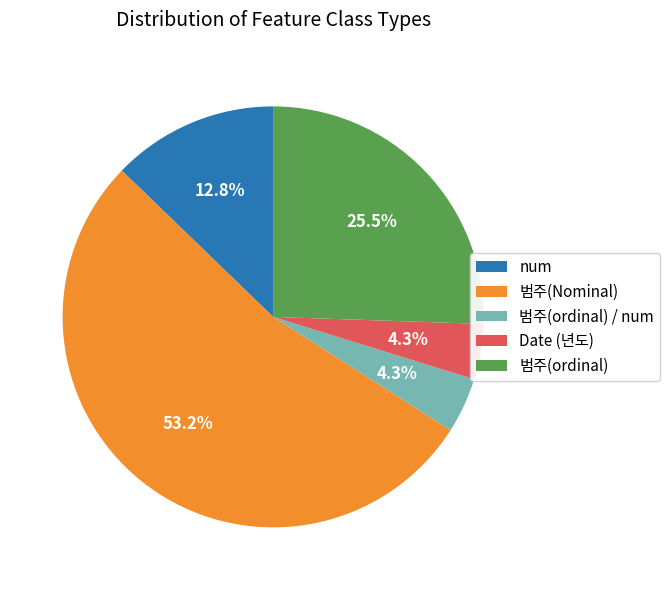

Is there a majority slice in this chart?

Yes